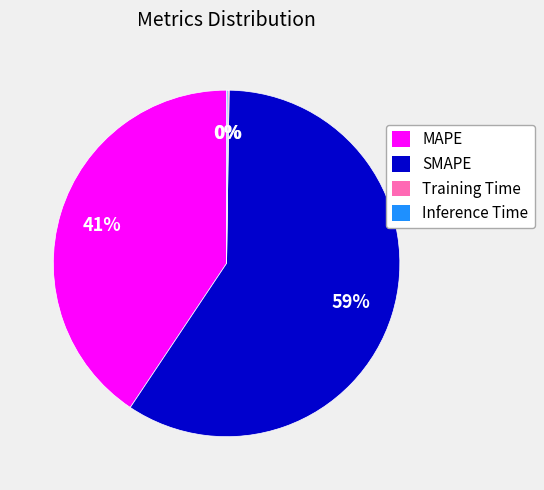

Is there any slice that represents more than half of the pie?

Yes